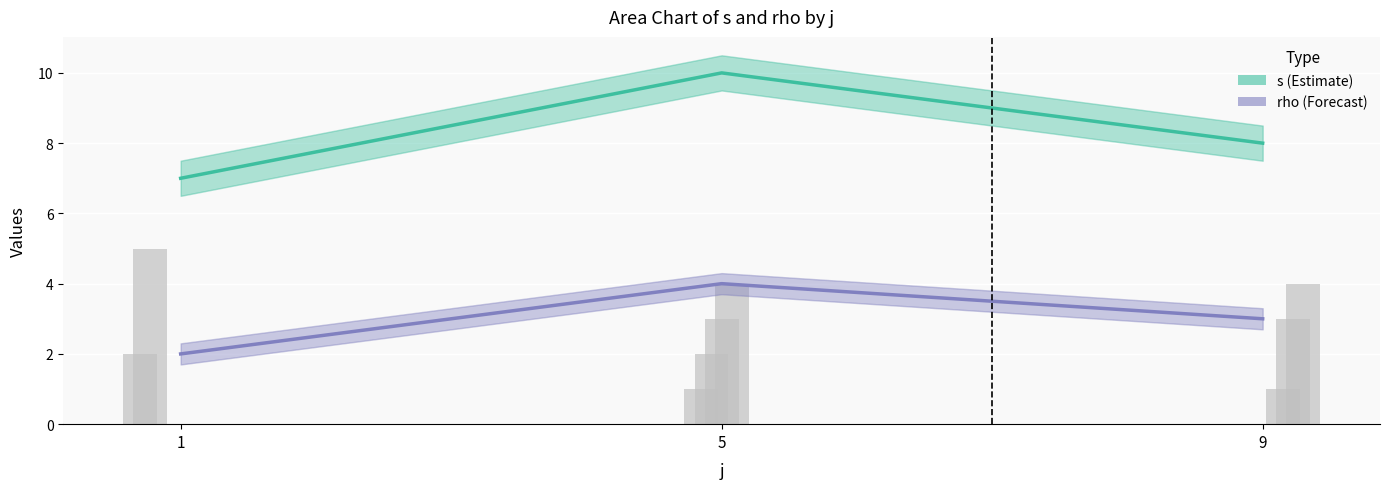

True or false: rho (Forecast) has a value of 2 at 1.

True